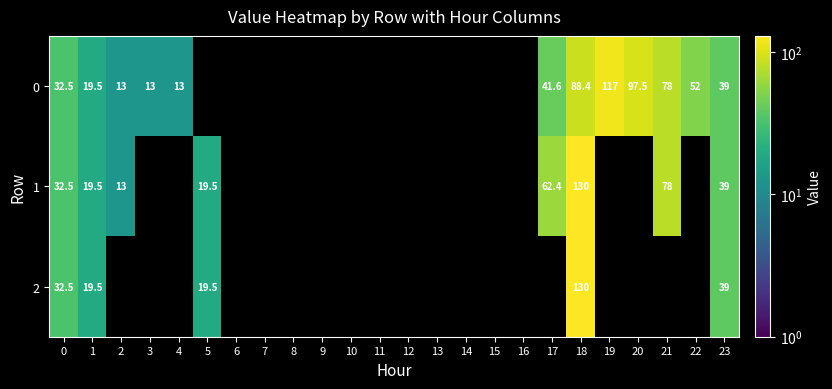

Count the number of data series in this chart.

3